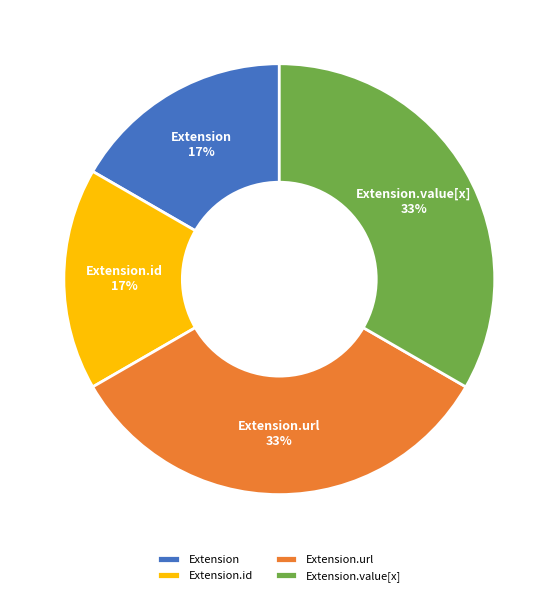

To the nearest percent, what is the average slice percentage?

25%